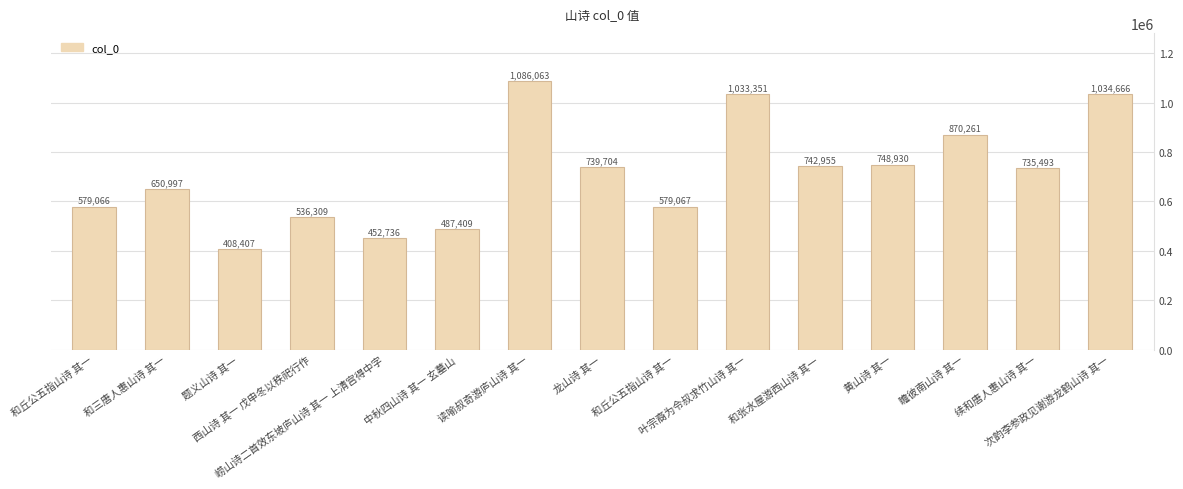

What is the label of the 11th bar from the left?

和张水屋游西山诗 其一